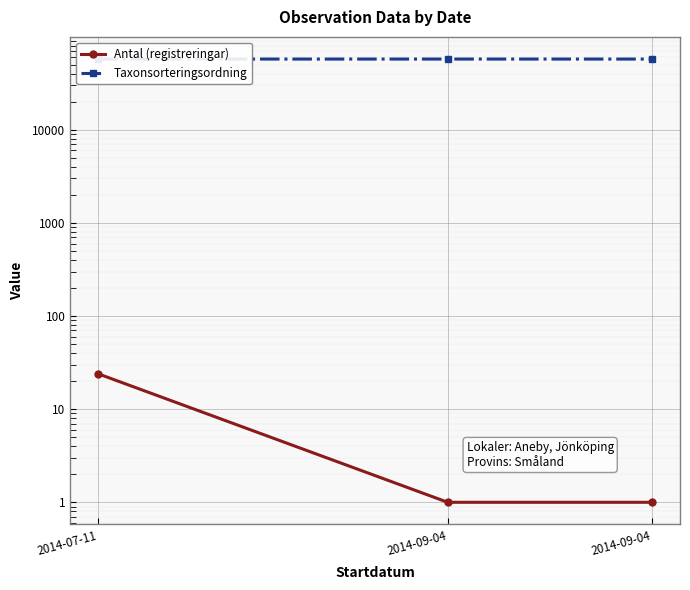

At how many categories does at least one series exceed 26040?

3